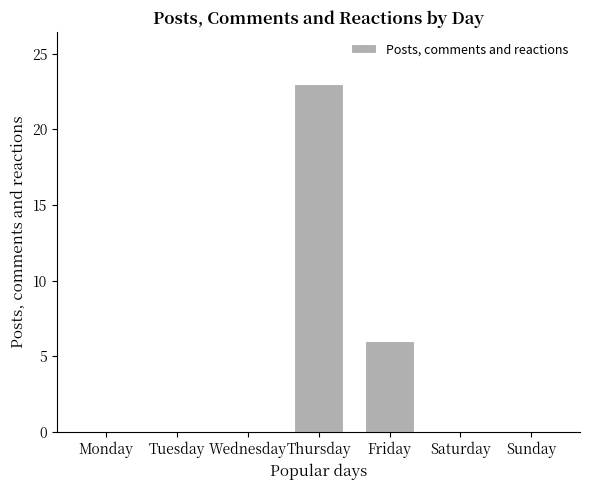

Reading right to left, what are all the values shown in this chart?

Sunday=0	Saturday=0	Friday=6	Thursday=23	Wednesday=0	Tuesday=0	Monday=0